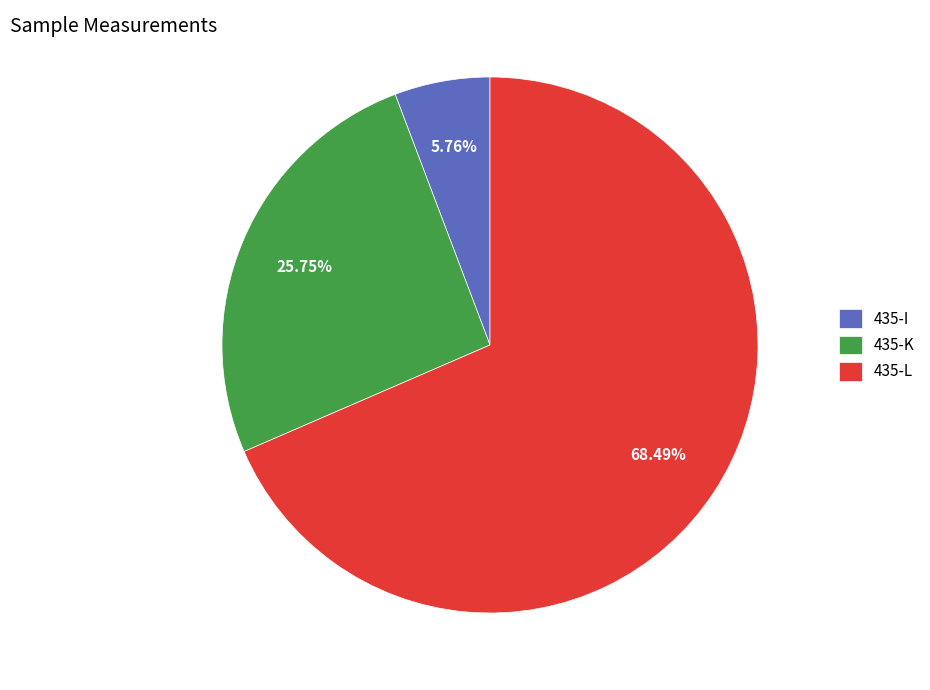

Count the number of slices in the pie.

3